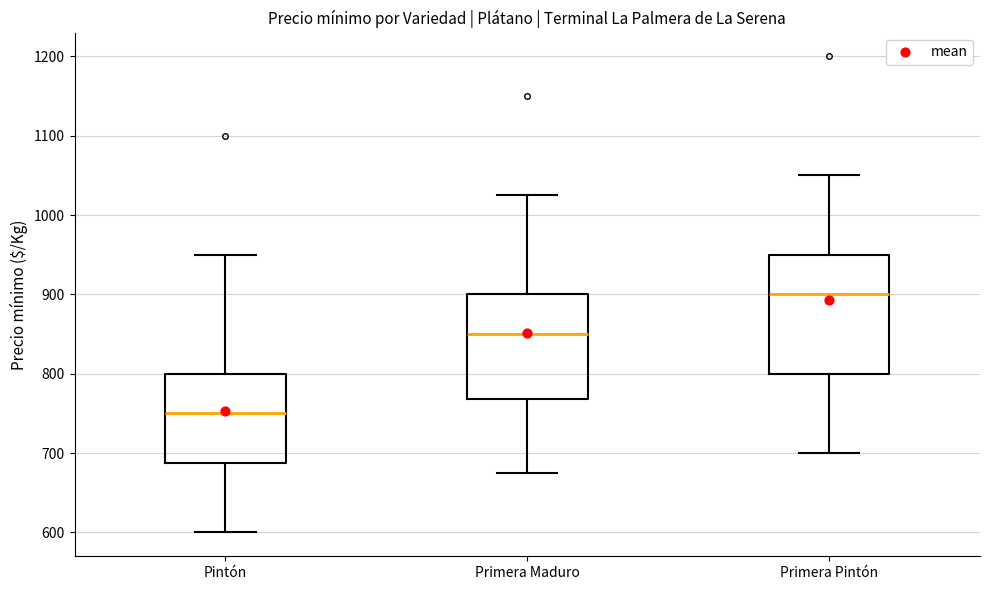

Which box's median line is the lowest?

Pintón